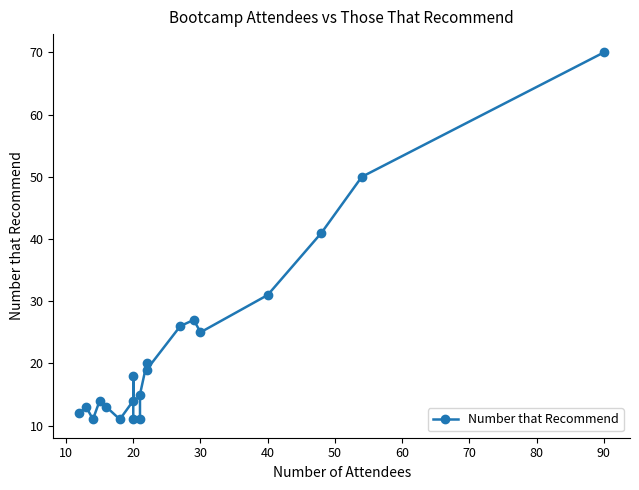

The chart shows a value of 18 at 19. True or false?

False